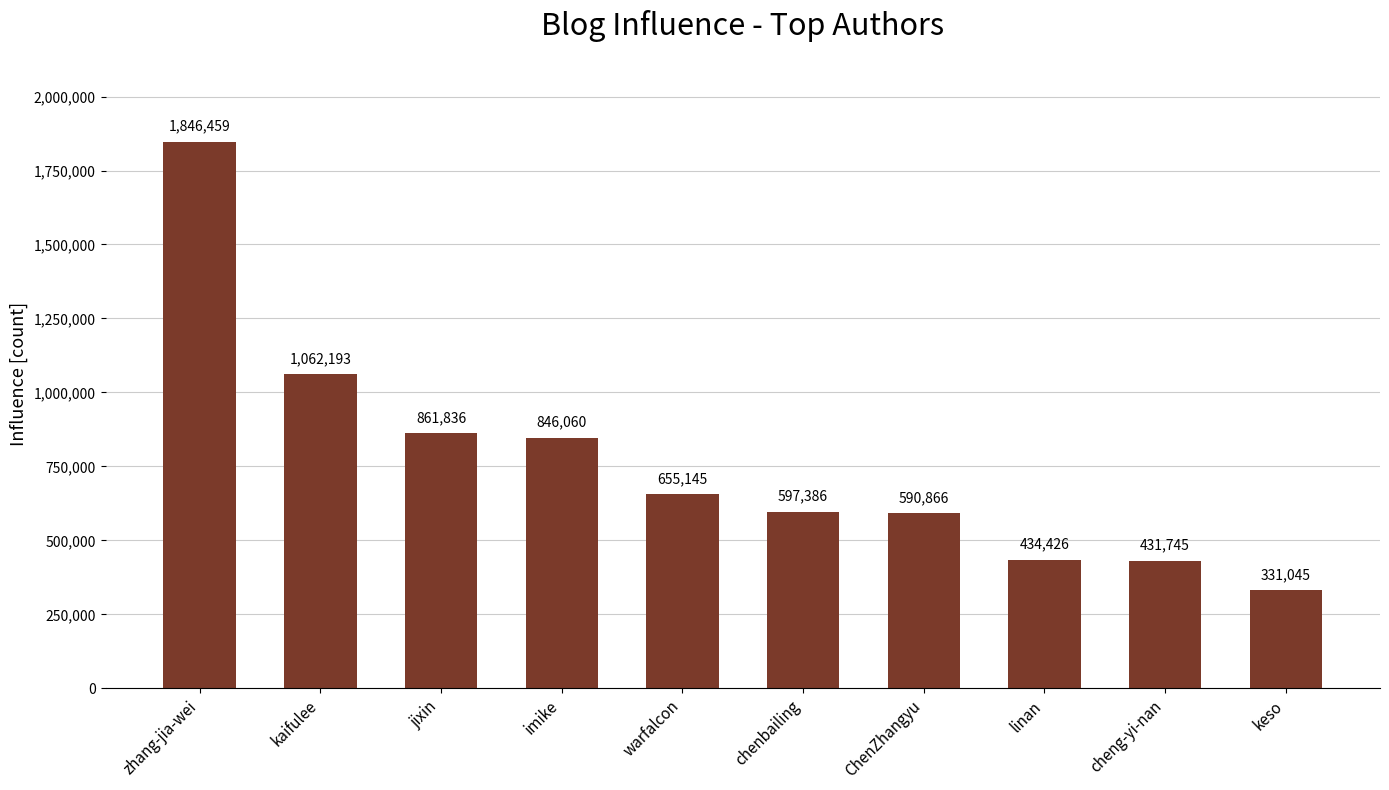

Which label corresponds to the smallest value in the chart?

keso